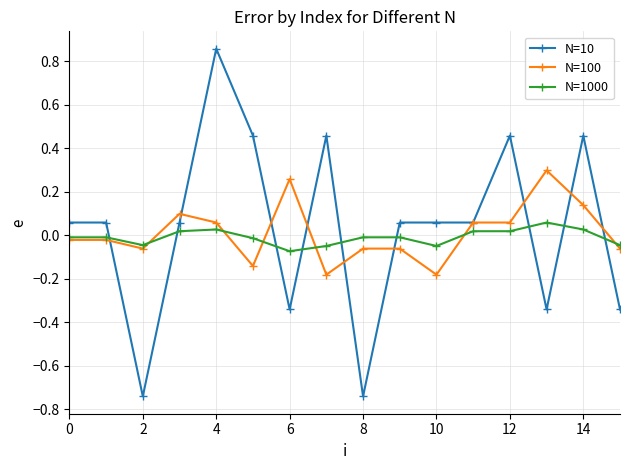

How many lines are shown in the chart?

3